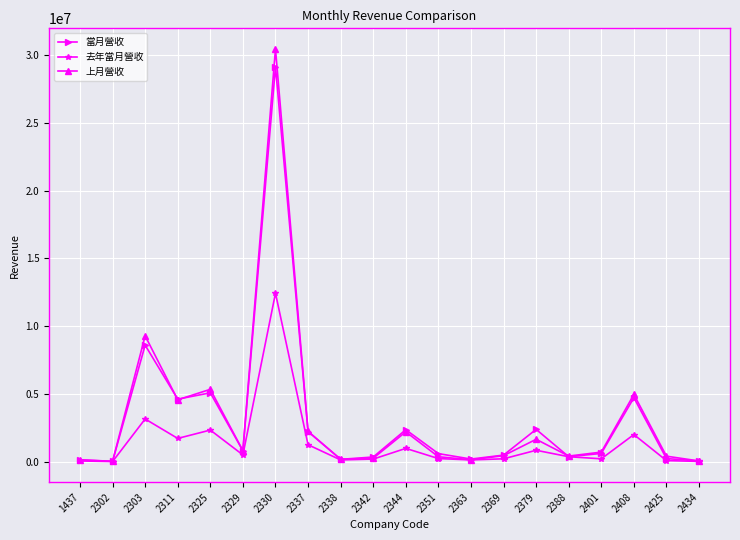

At which category does 去年當月營收 reach its first local peak?

2303